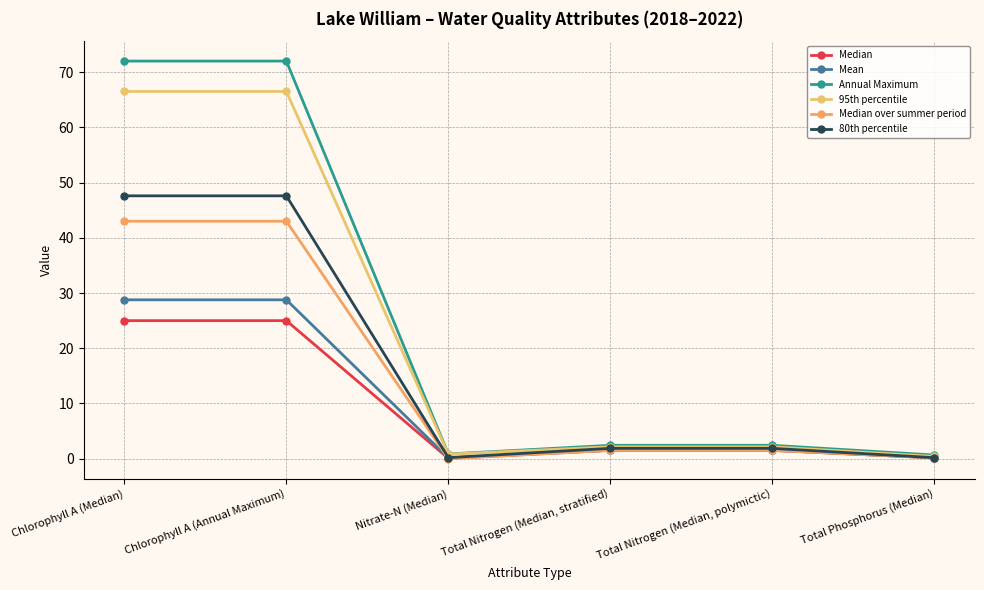

How many data points does each series have?

6